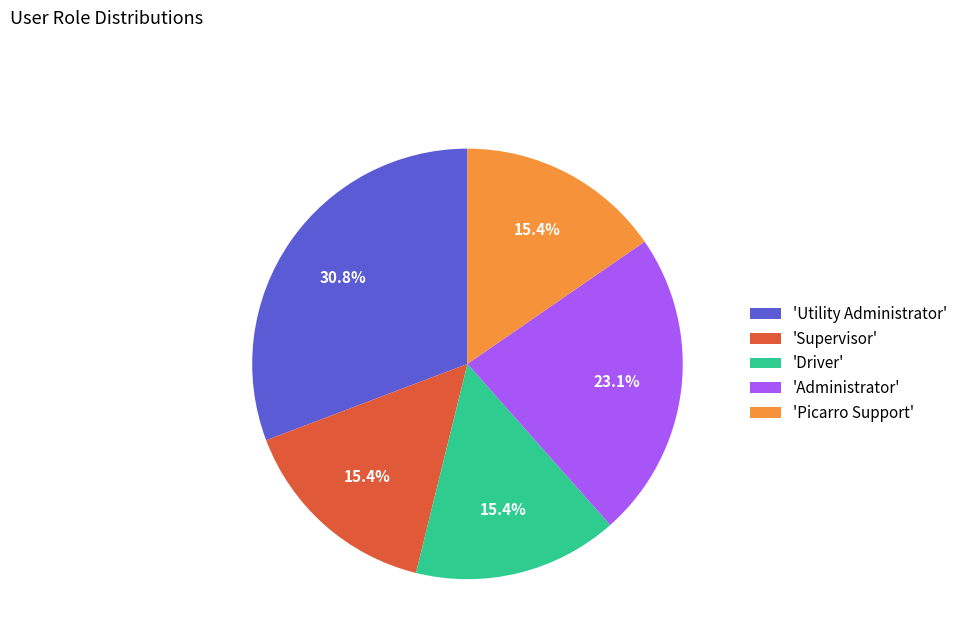

Do 'Picarro Support' and 'Administrator' together represent more than half of the pie?

No